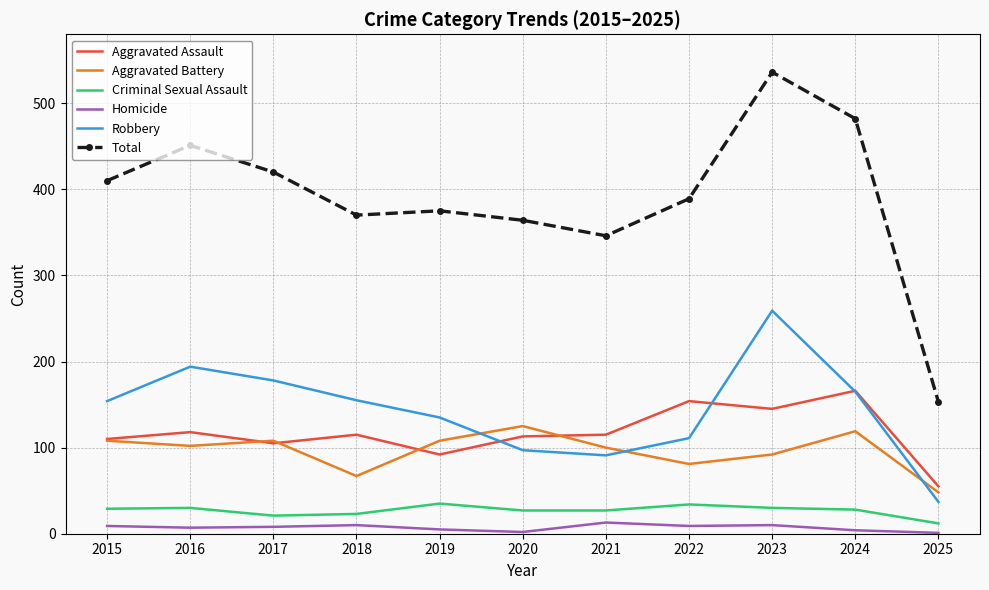

True or false: Total and Homicide cross at least once.

False